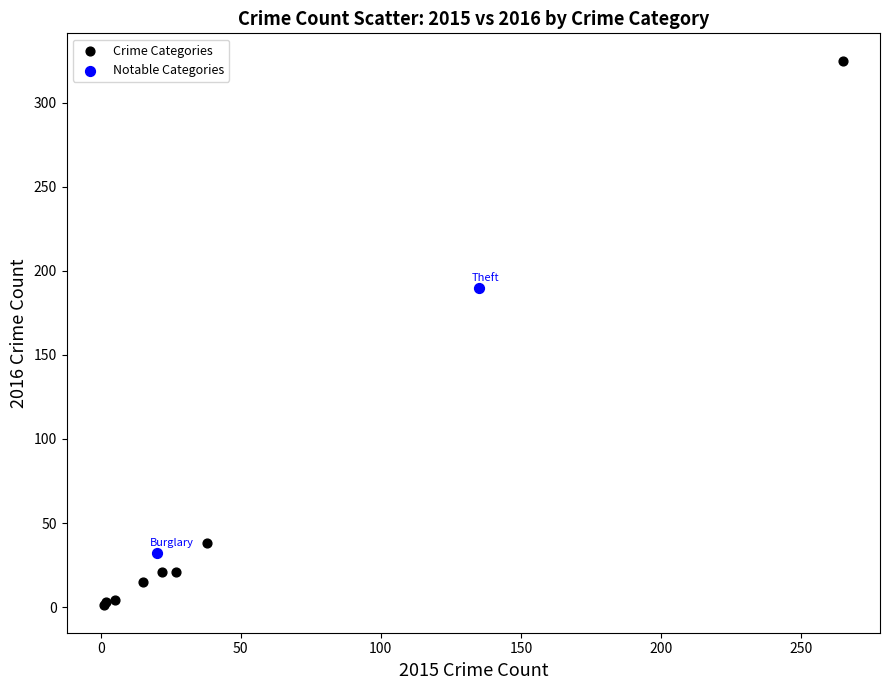

Which series has the widest spread of Y values?

Crime Categories